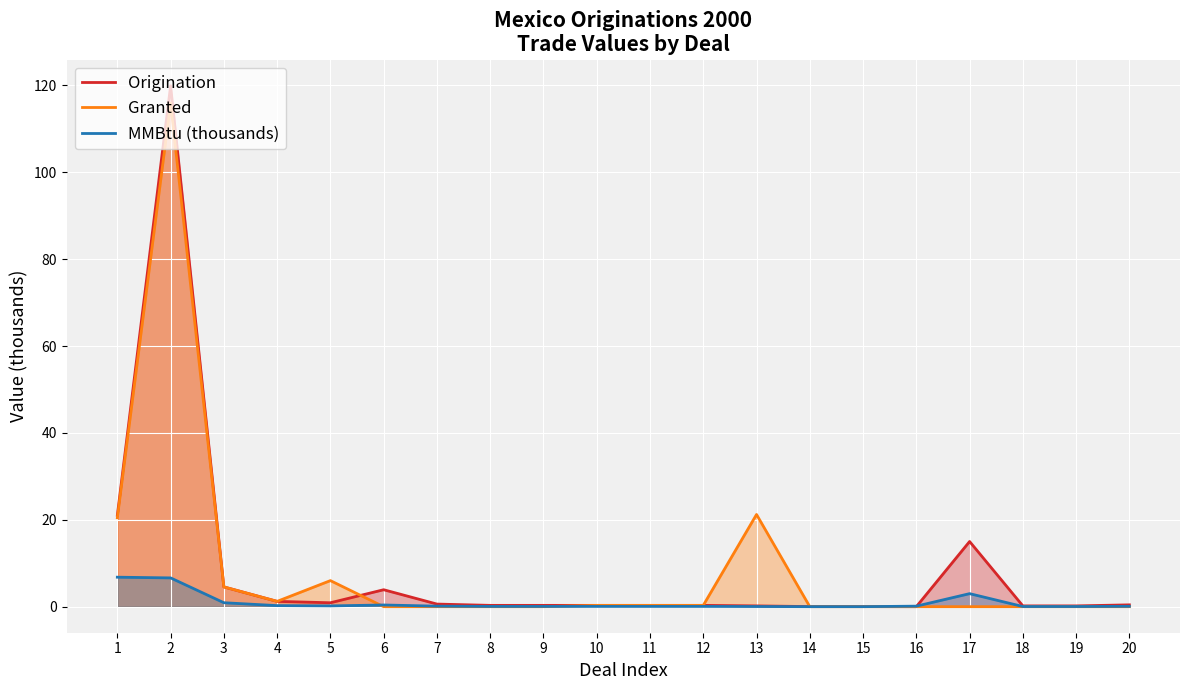

True or false: Granted has more than 0 points higher than both neighbors.

True